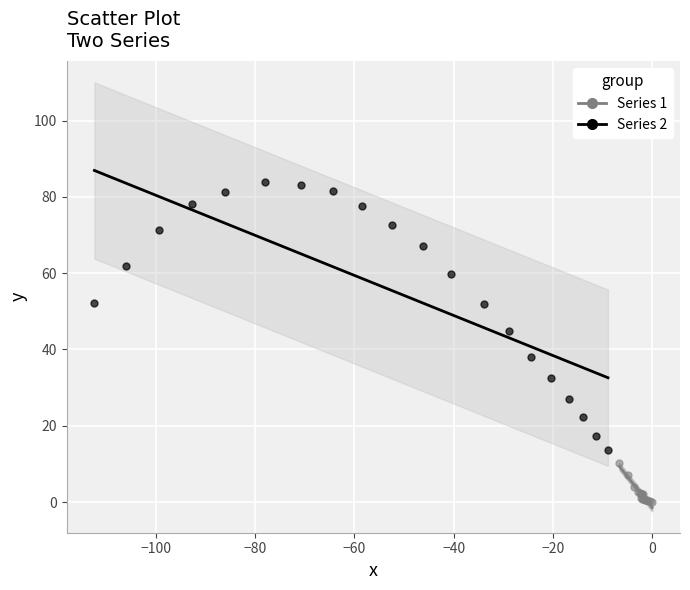

Which series reaches the maximum Y coordinate?

Series 2